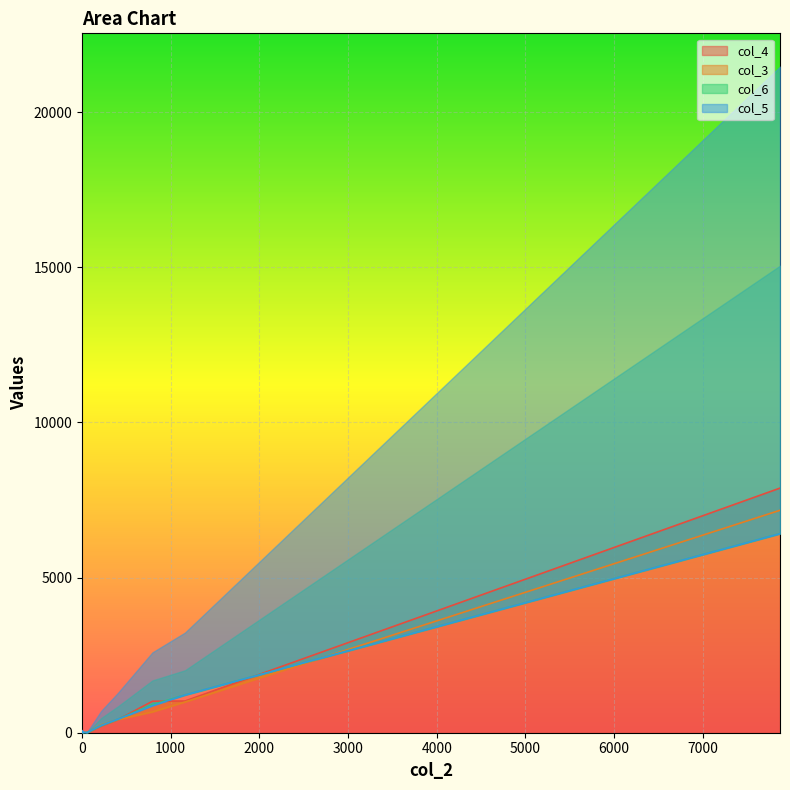

How many values in the col_4 series exceed 7?

18